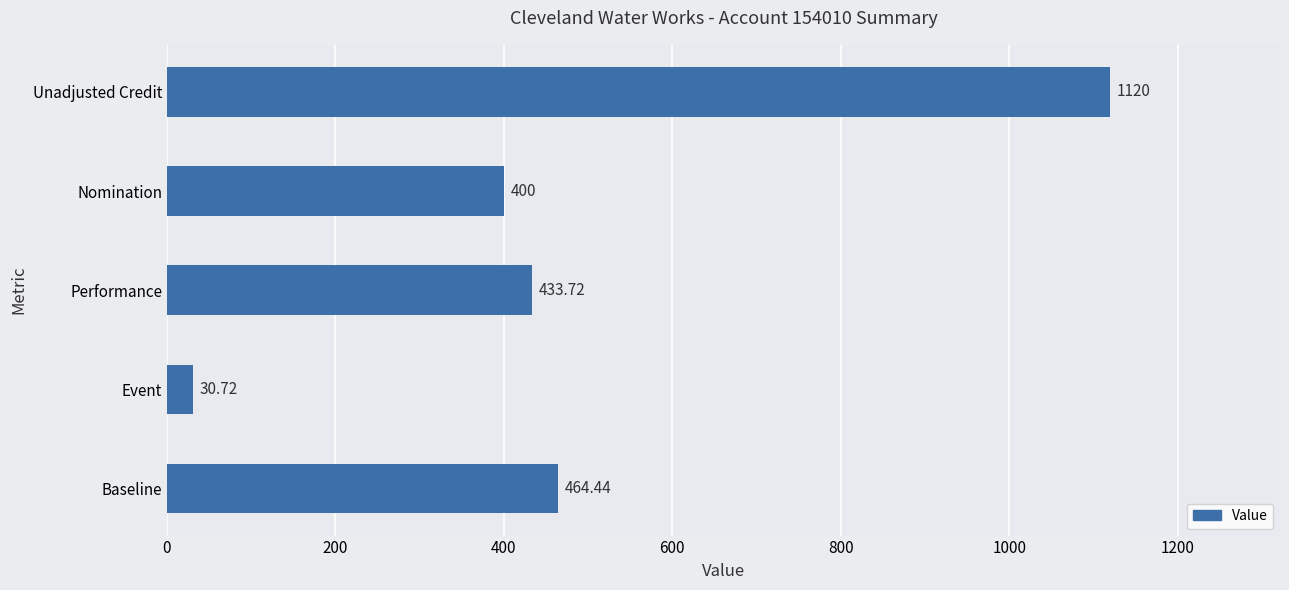

What is the change in value from Baseline to Event?

-433.7